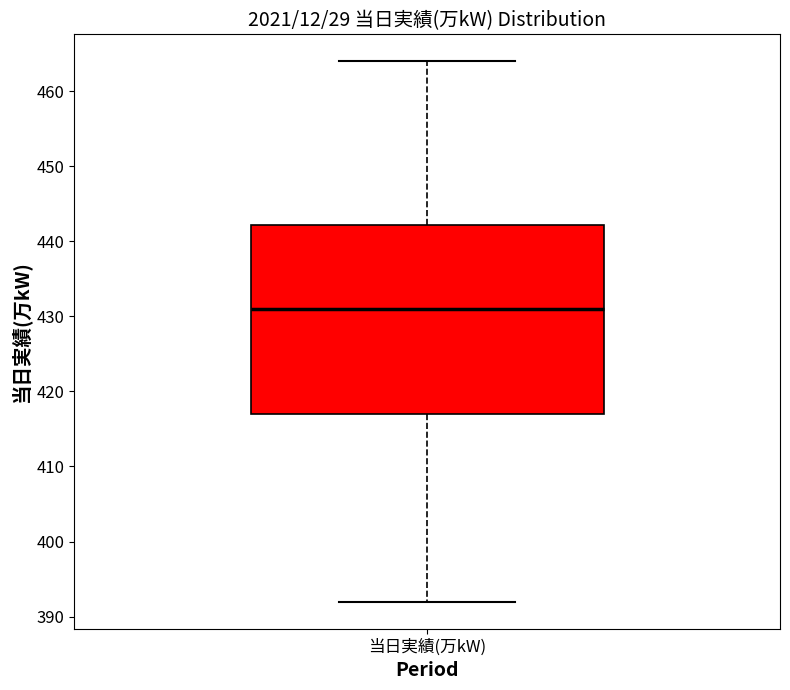

Transcribe this box plot: give where the median line is, the range the box spans, and where the two whiskers end, as read against the y-axis. The values are not printed on the chart, so give them approximately, as read against the axis.

median 431, box 417 to 442, whiskers 392 to 464